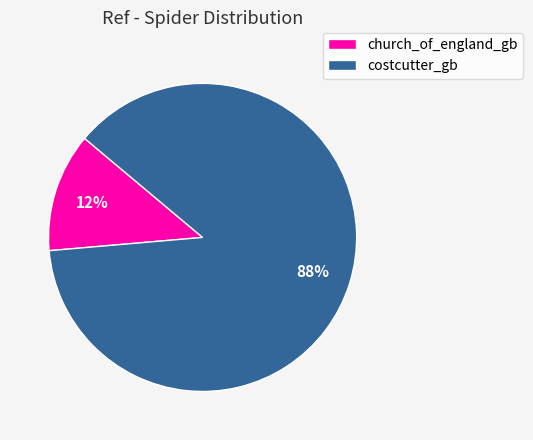

True or false: costcutter_gb accounts for 79% of the total.

False